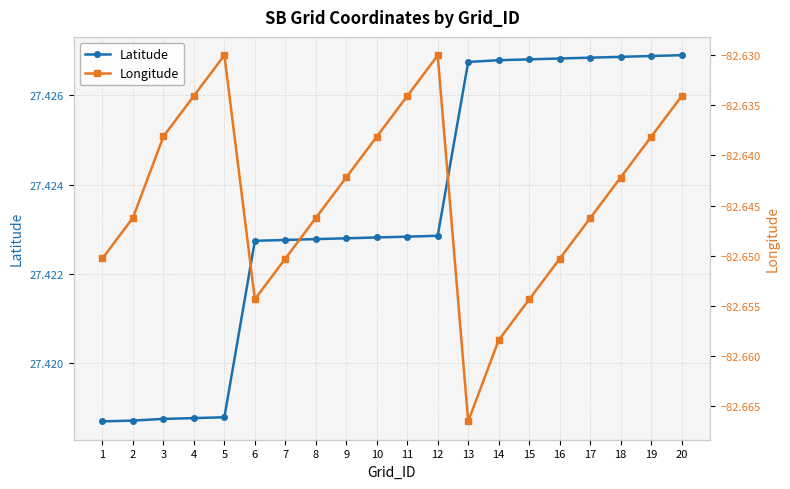

List the series in order of their overall mean, lowest first.

Longitude, Latitude